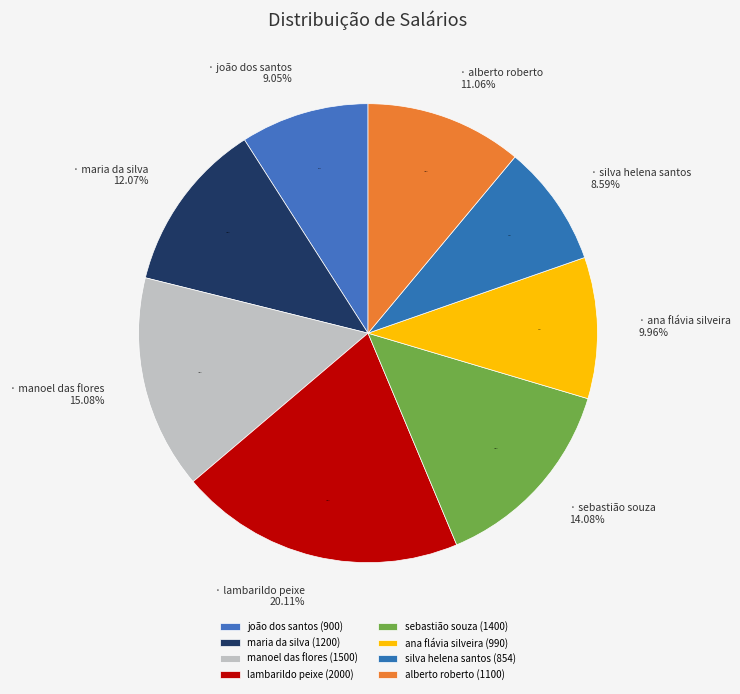

Rank the categories by value from lowest to highest.

silva helena santos, joão dos santos, ana flávia silveira, alberto roberto, maria da silva, sebastião souza, manoel das flores, lambarildo peixe